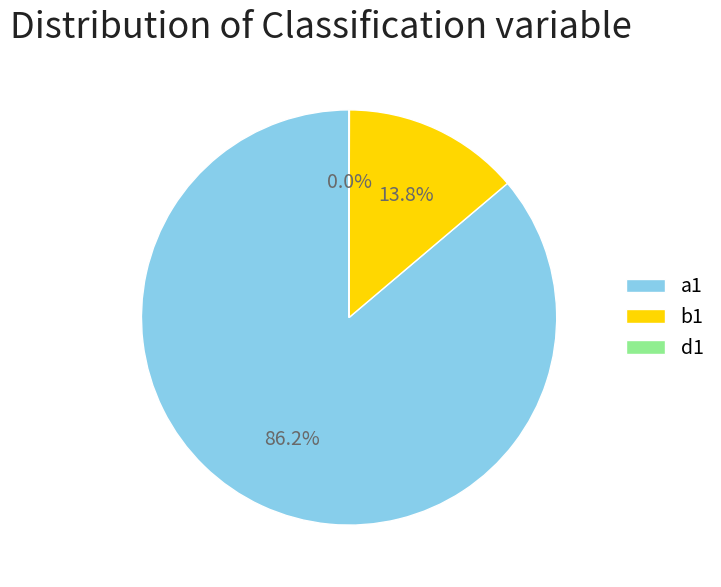

Is the sum of a1 and b1 greater than half?

Yes